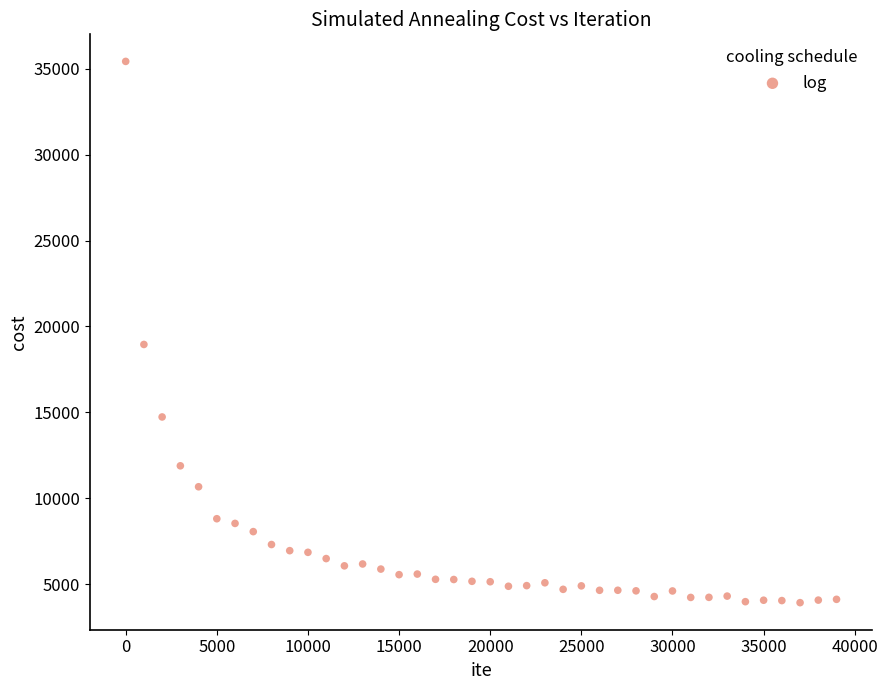

What is the range of Y values (max minus min)?

31476.3